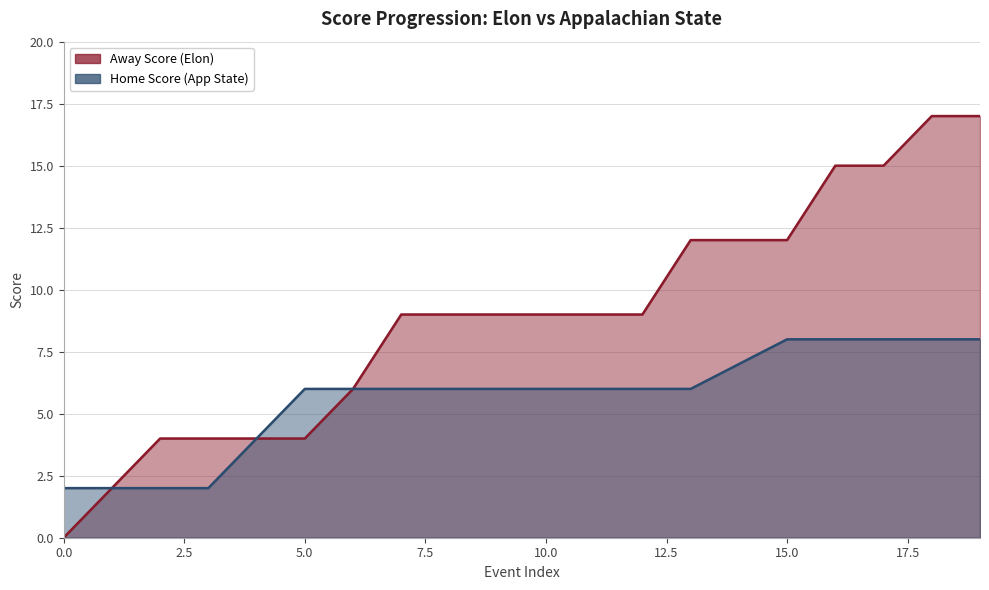

Which series has the largest total across all categories?

Away Score